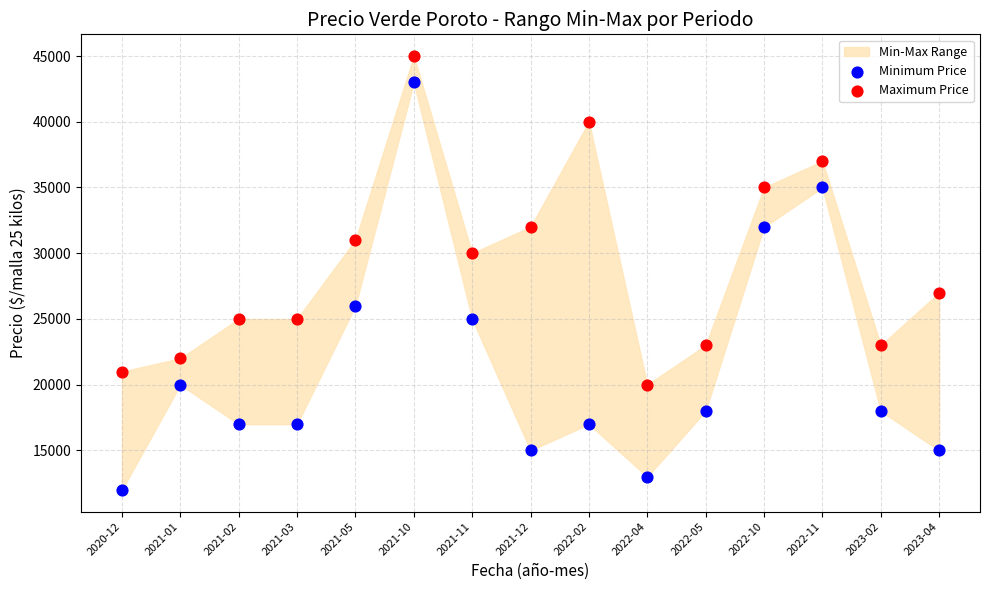

Which series reaches the minimum Y coordinate?

Minimum Price